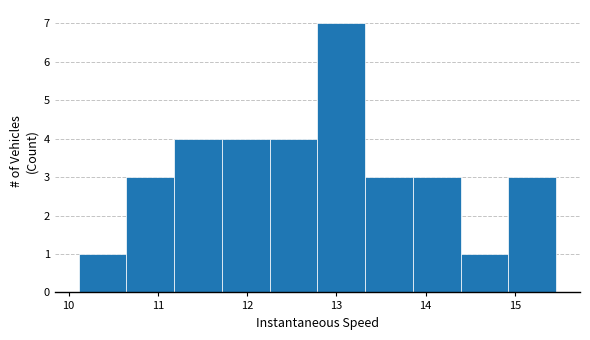

What is the height of the bar covering 10.1 to 10.6 on the x-axis? Neither the bar edges nor the heights are printed on the chart, so give them approximately, as read against the axes.

1